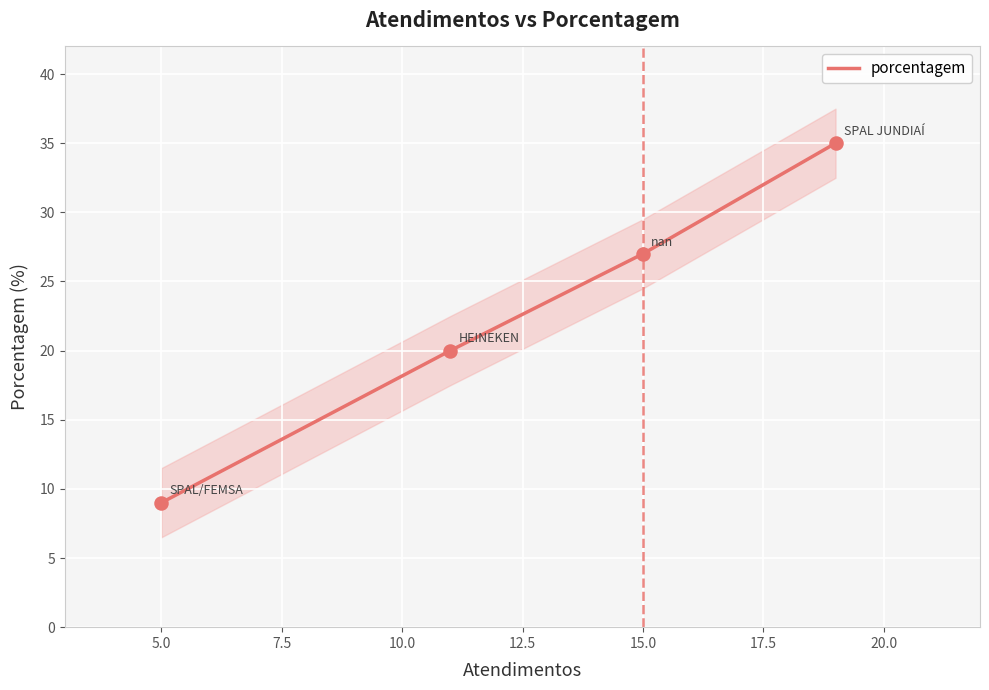

True or false: porcentagem has a value of 13 at 5.0.

False